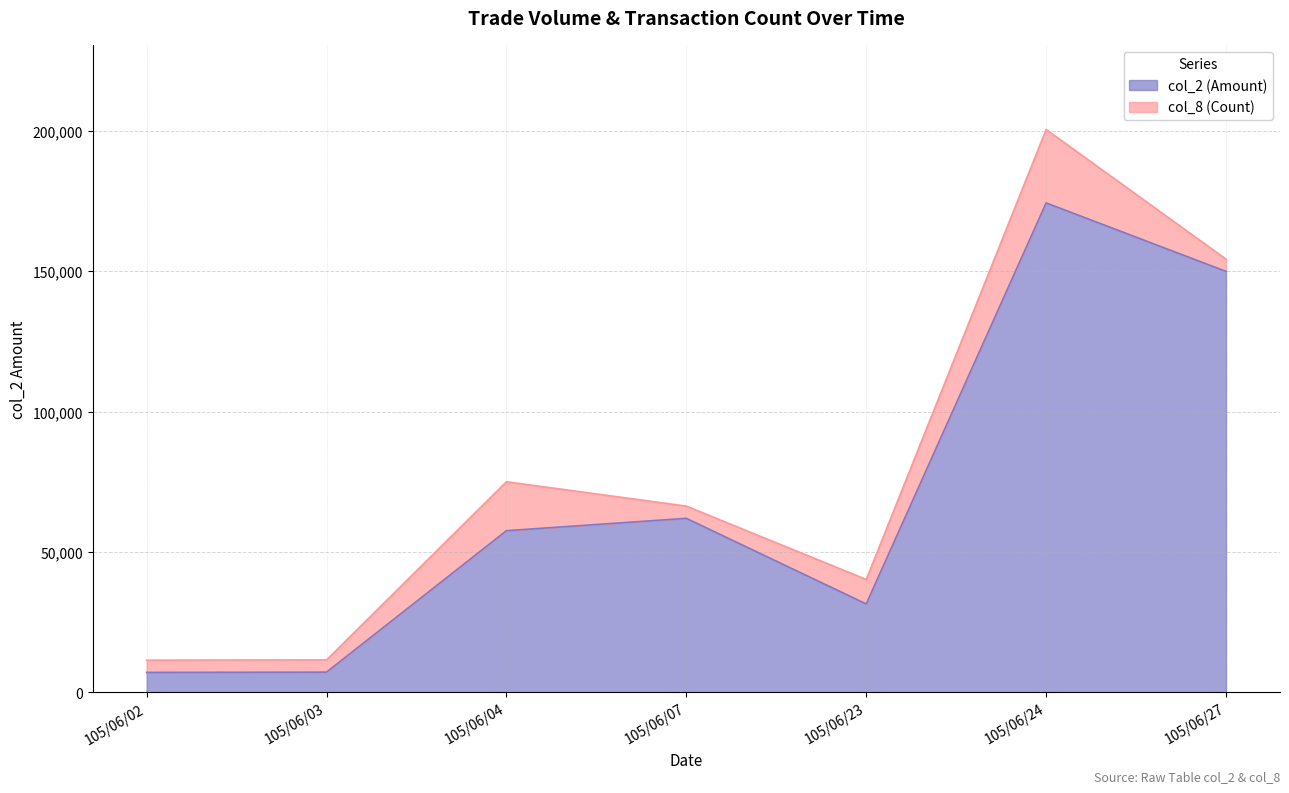

What is the difference between the second highest and minimum values?

142900